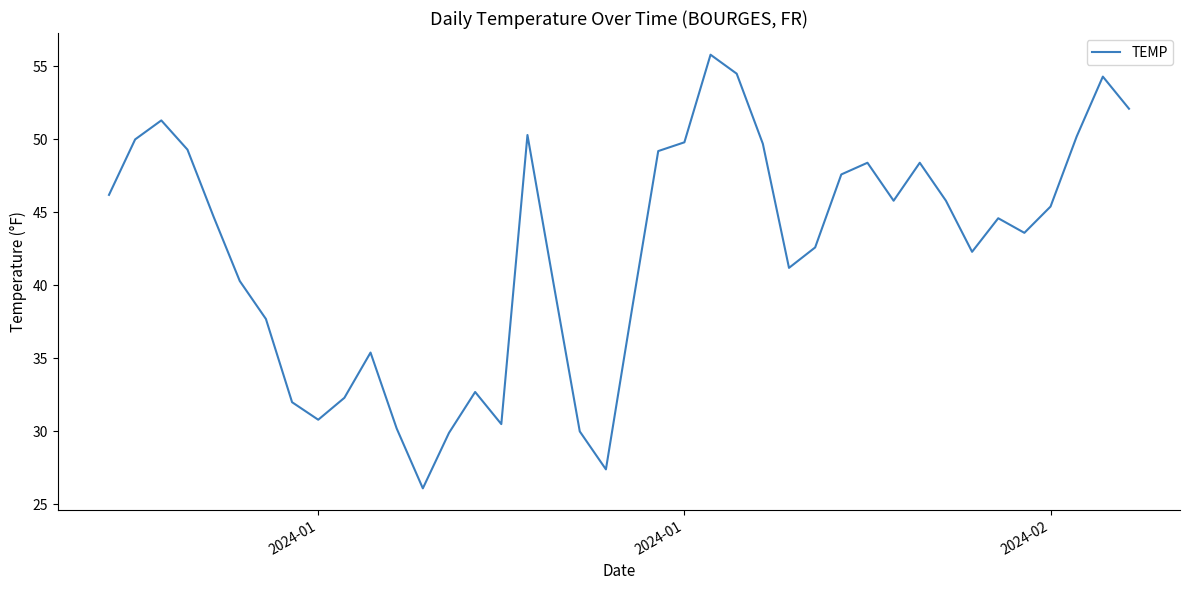

What is the sum of all values?

1696.9